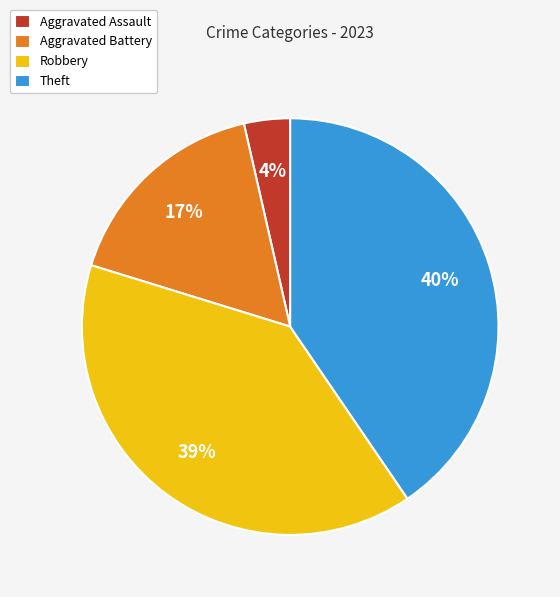

Is Robbery the majority of the pie?

No